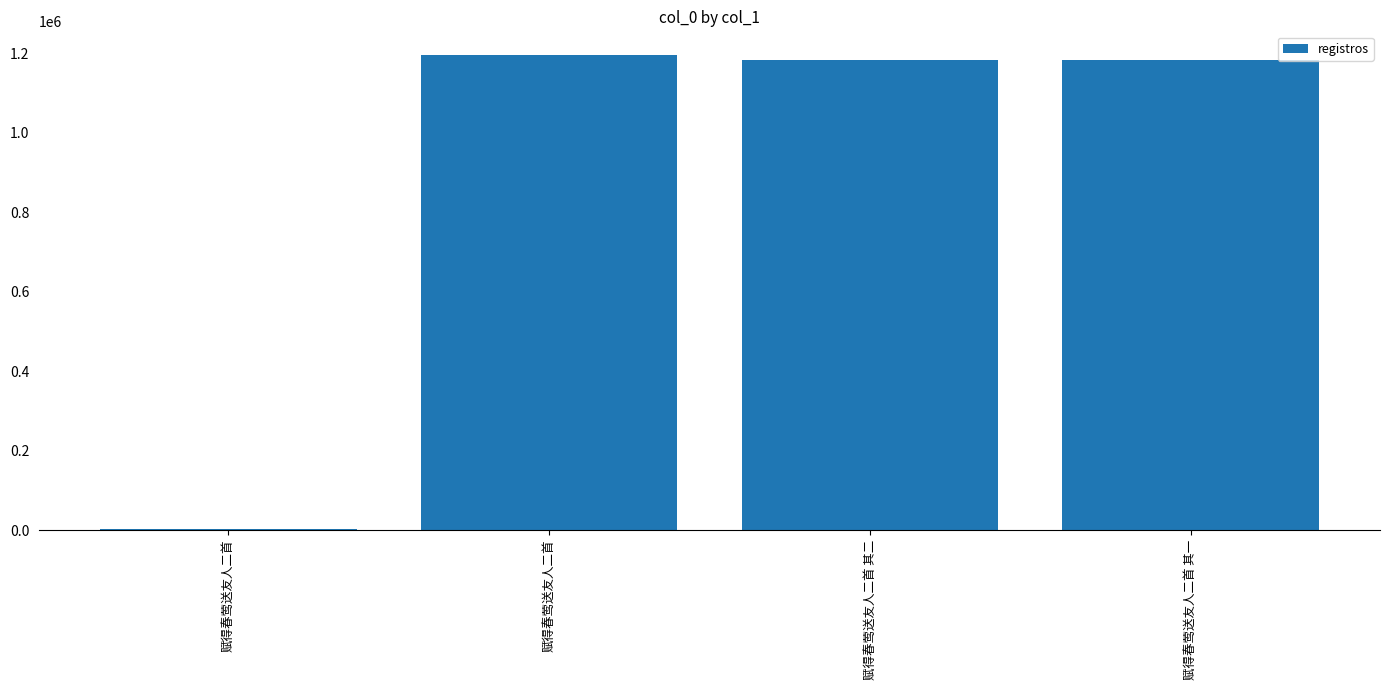

What is the greatest value displayed?

1195146